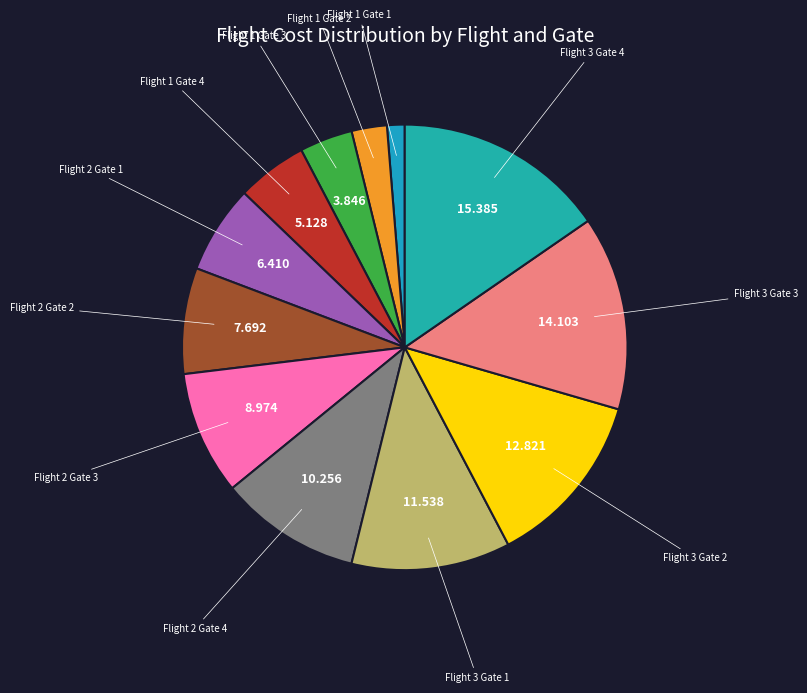

To the nearest percent, what is the difference between the largest and smallest slice percentages?

14%